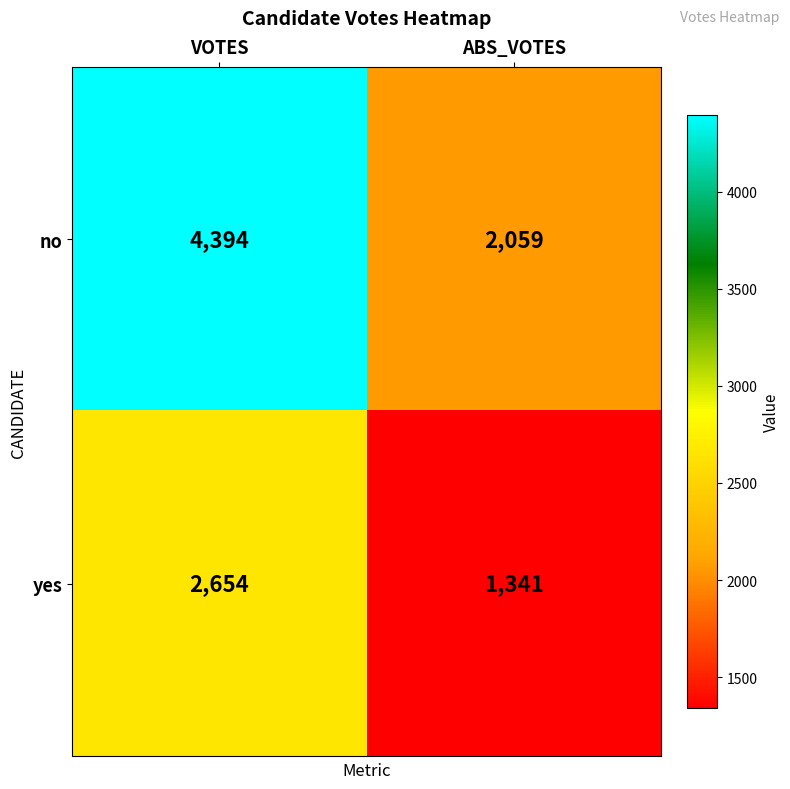

How many distinct data groups are displayed?

2